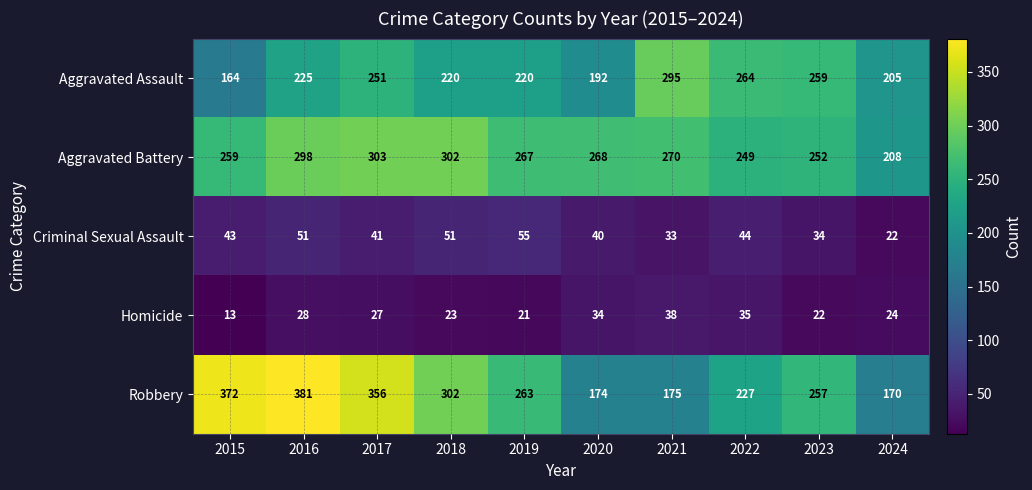

What is the difference between the highest and lowest values at 2023?

237